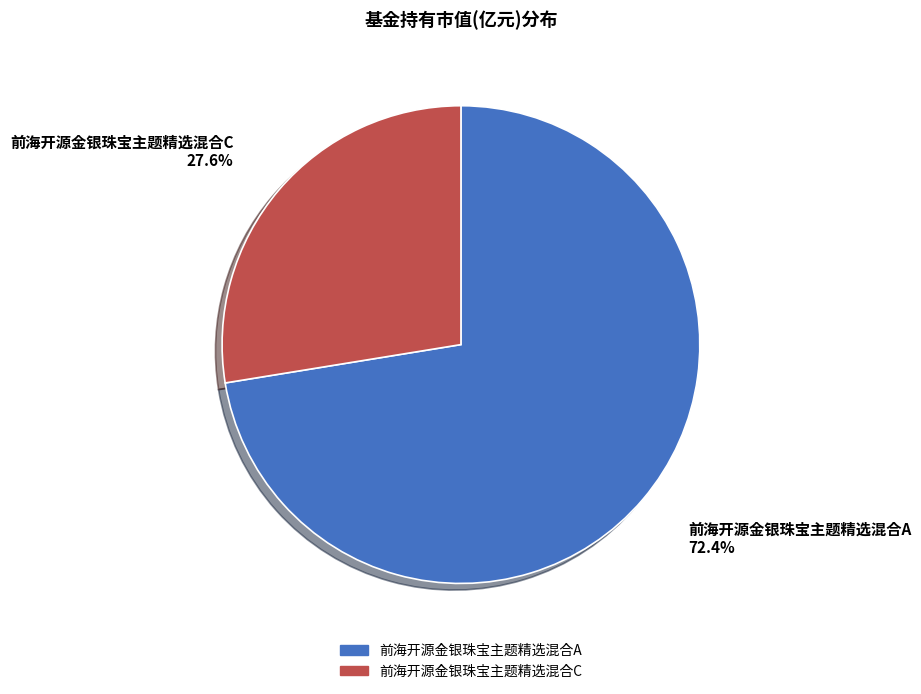

To the nearest percent, what percentage of the pie is 前海开源金银珠宝主题精选混合C?

28%